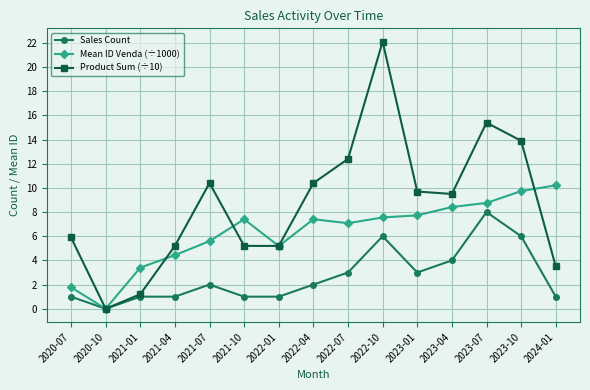

True or false: Sales Count has more than 2 interior local peaks.

True